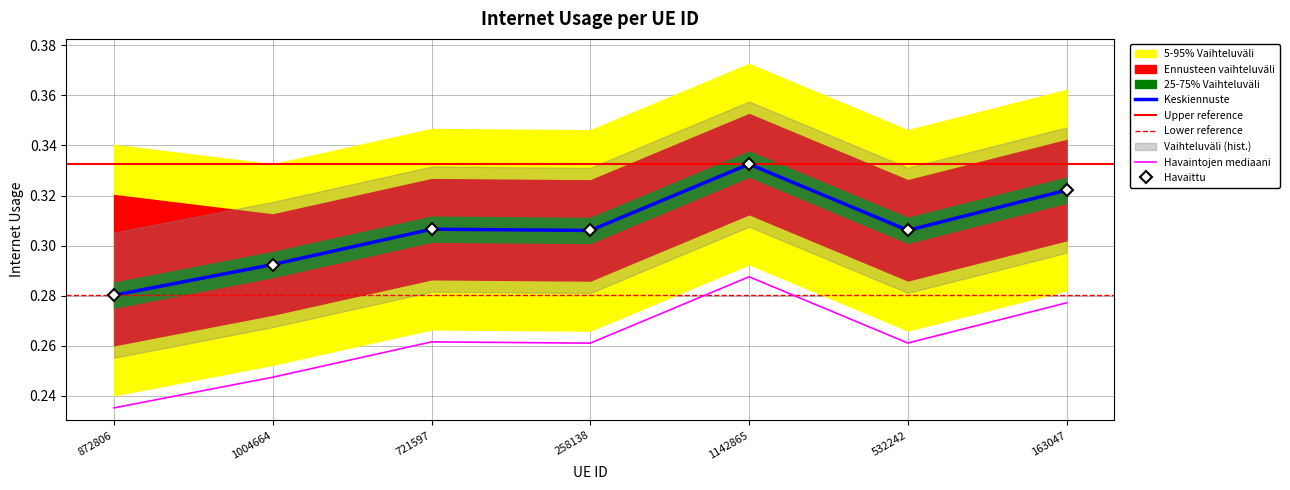

Which has a higher value, 532242 or 163047?

163047